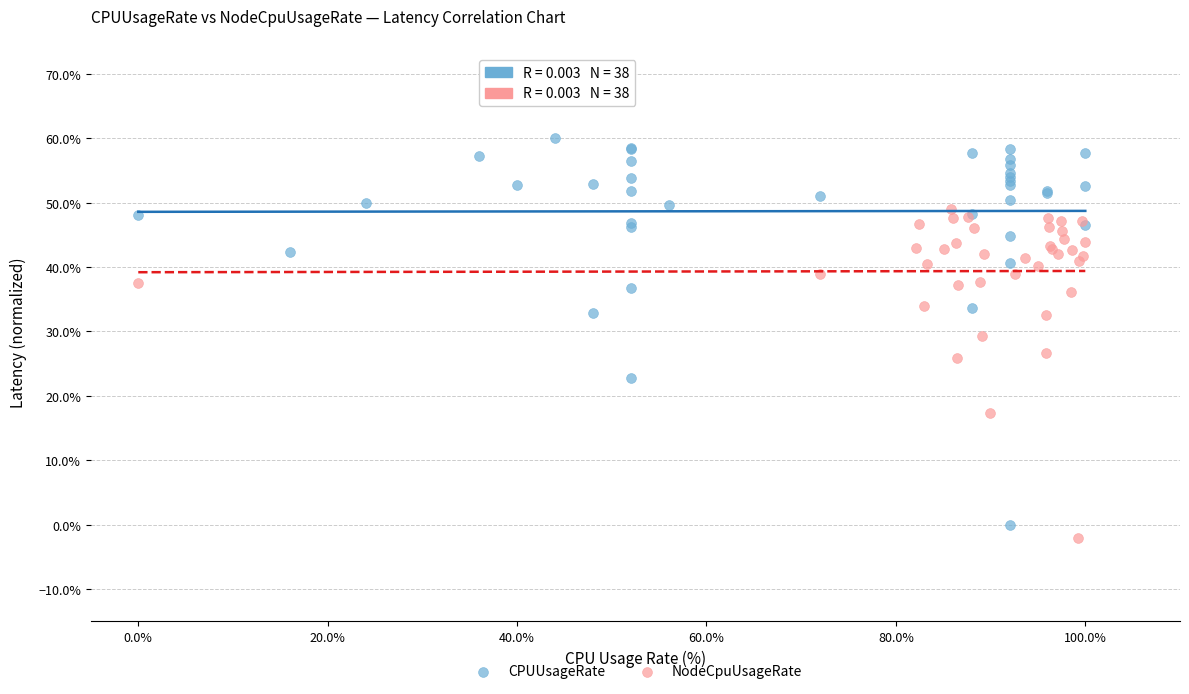

What are all the series names shown in the legend?

CPUUsageRate, NodeCpuUsageRate